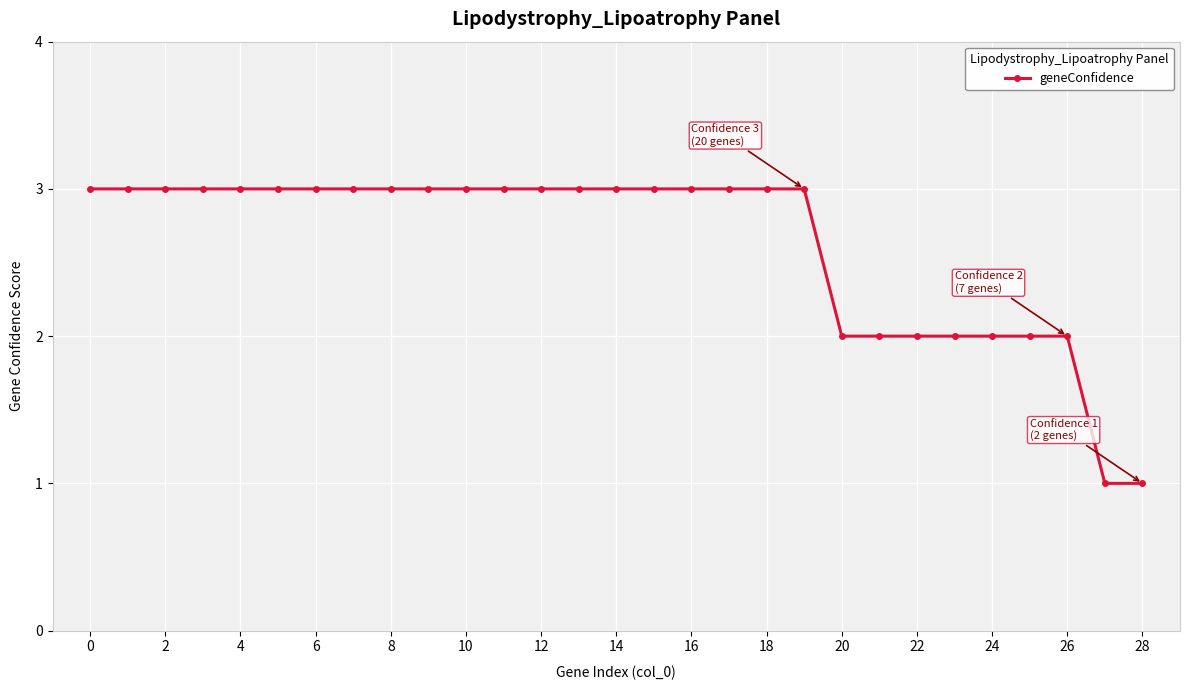

What is the average value?

3